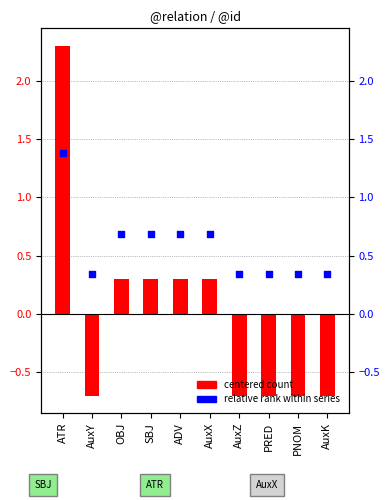

Which has a higher value, AuxX or AuxK?

AuxX